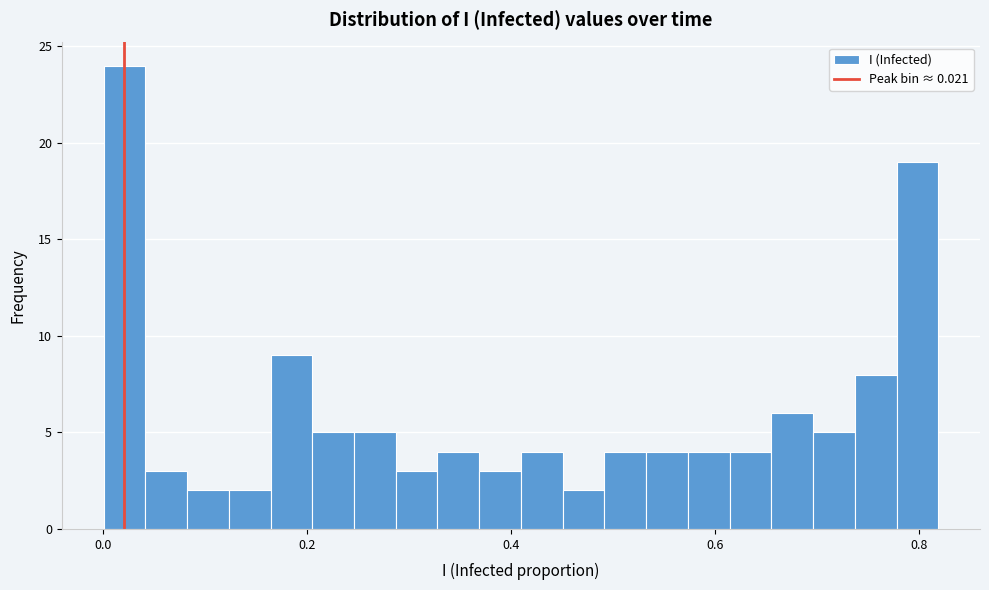

Around what value on the x-axis is the tallest bar? Give the approximate position of its centre, as read against the axis.

0.02